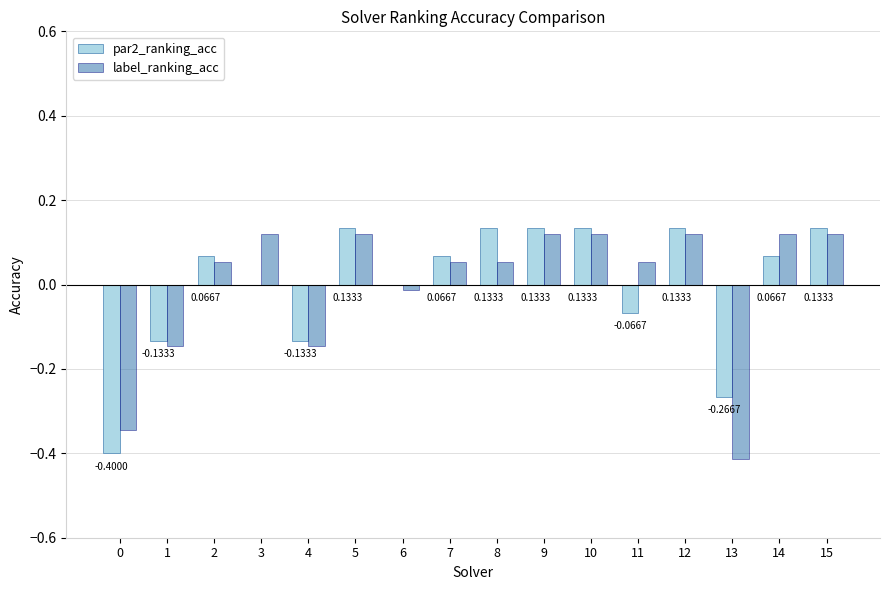

What is the greatest value displayed?

0.1